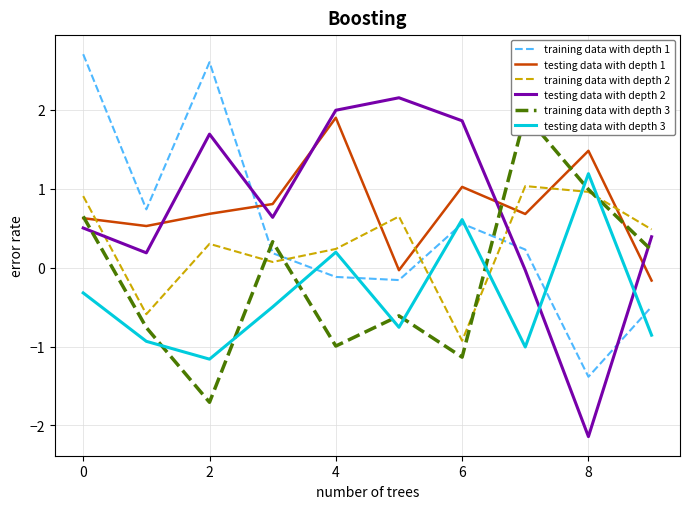

True or false: testing data with depth 1 has a value of 1.1 at 2.

False